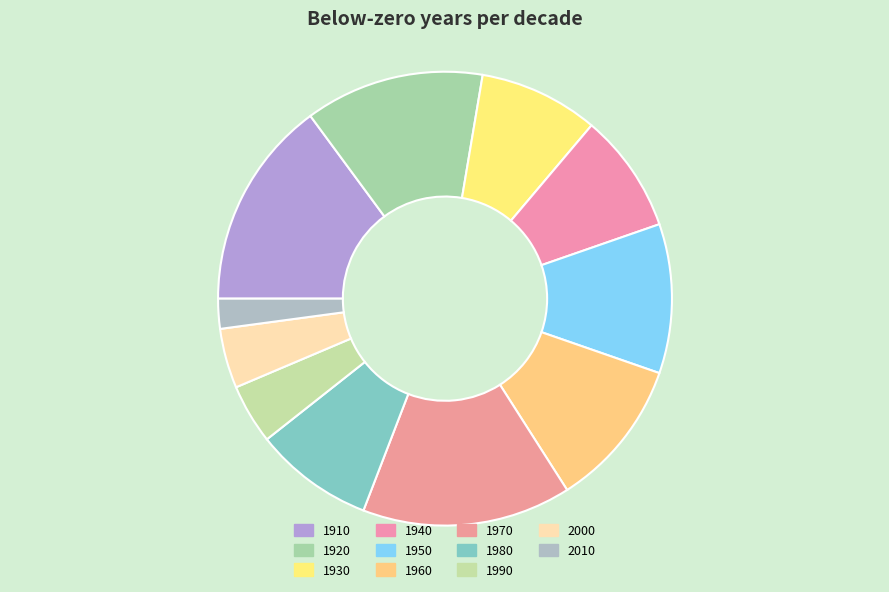

Does any single category account for the majority?

No